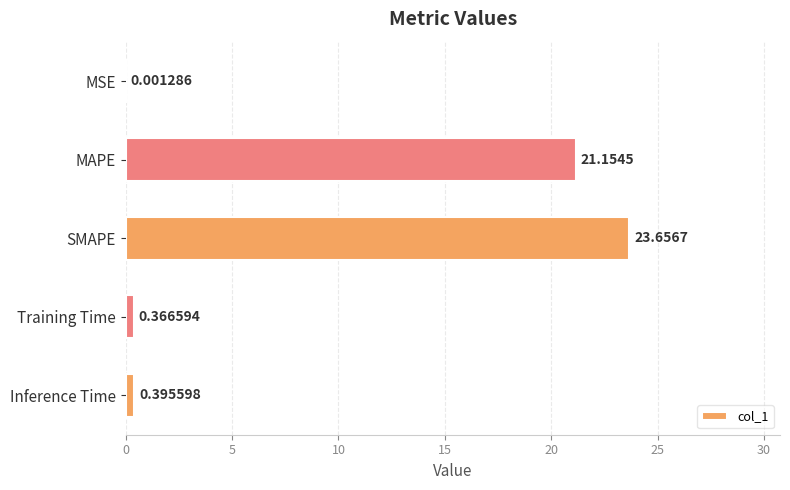

Are the bars horizontal?

Yes